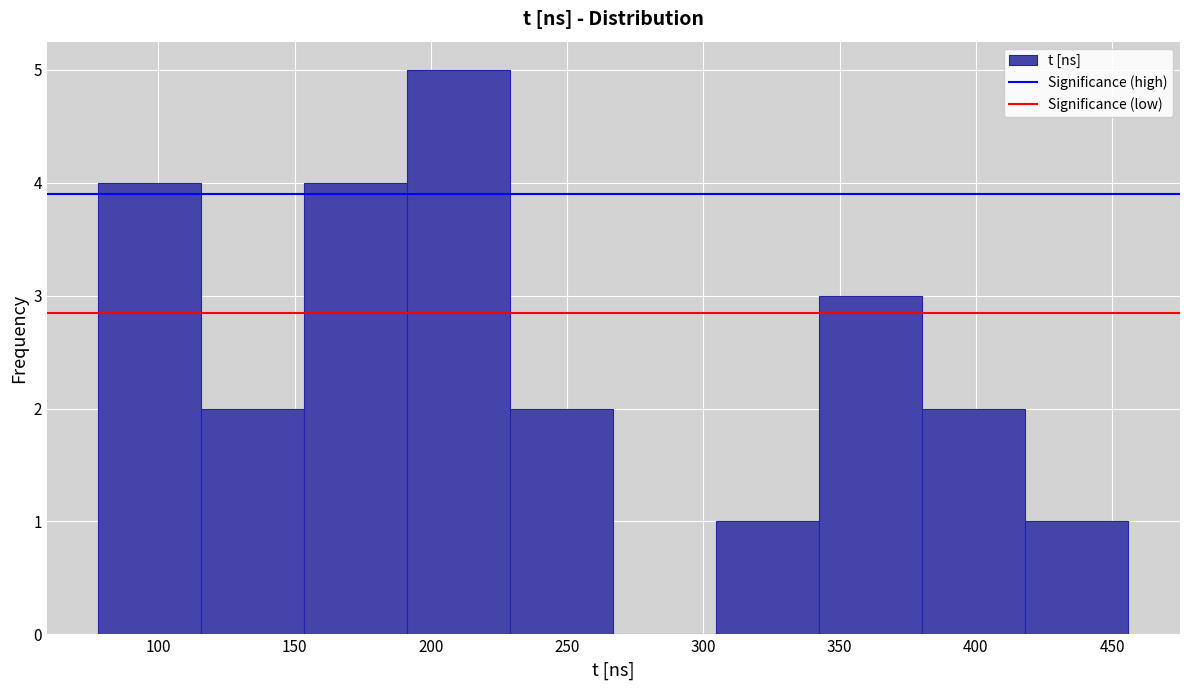

Reading left to right, list every bar in this chart as the range it spans on the x-axis followed by its height. Neither the bar edges nor the heights are printed on the chart, so give them approximately, as read against the axes.

80 to 115: 4
115 to 155: 2
155 to 190: 4
190 to 230: 5
230 to 265: 2
265 to 305: 0
305 to 345: 1
345 to 380: 3
380 to 420: 2
420 to 455: 1